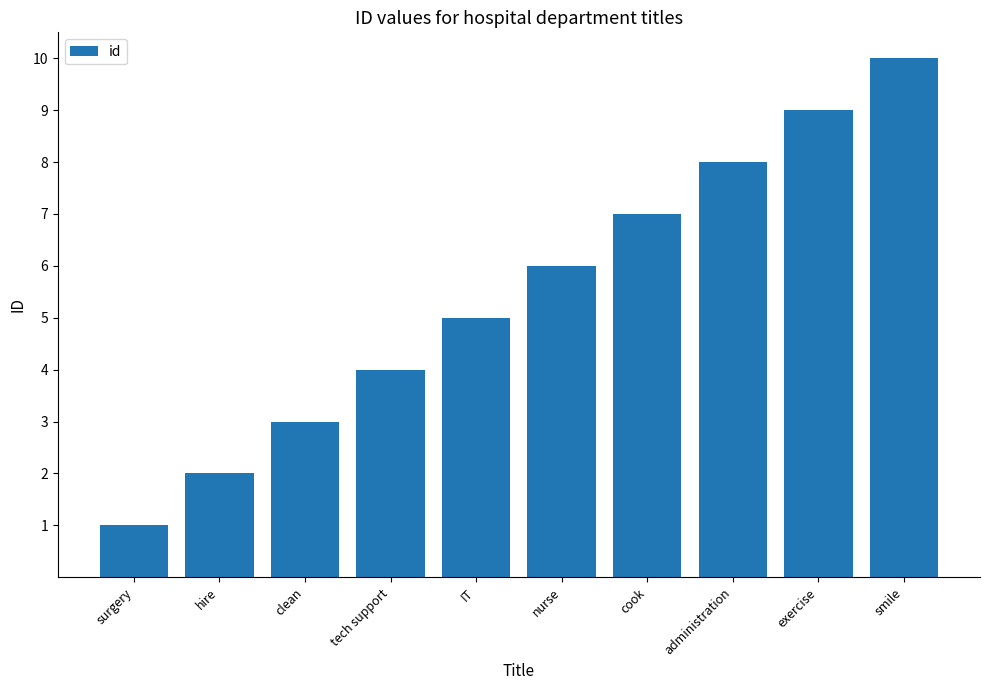

What is the value of the 8th bar from the left?

8